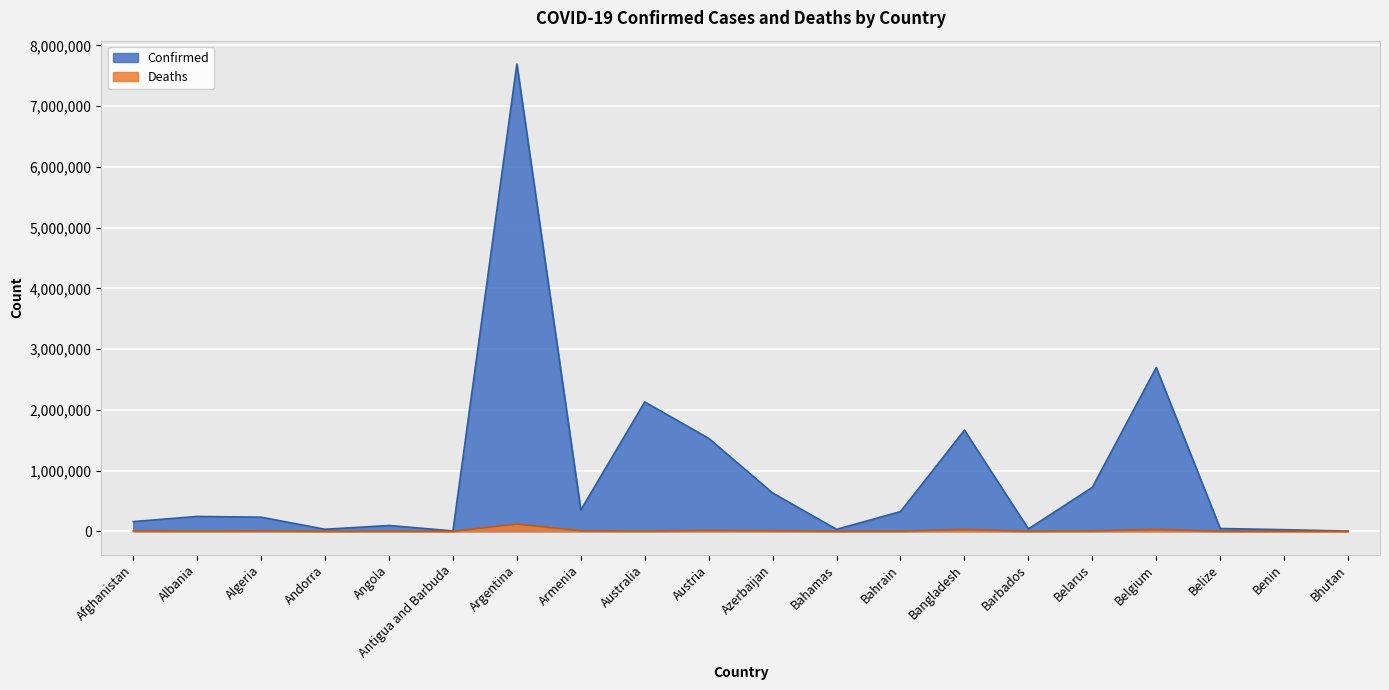

Where is the first local maximum for Deaths?

Algeria